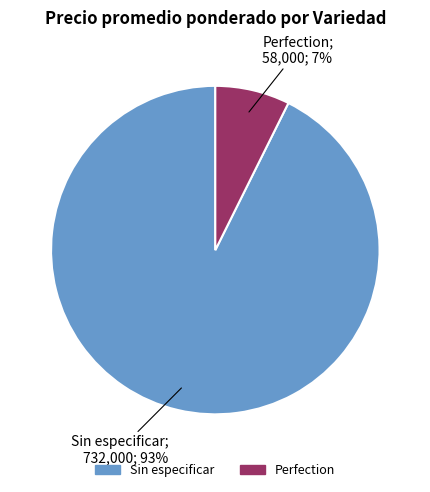

To the nearest percent, what is the average slice percentage?

50%